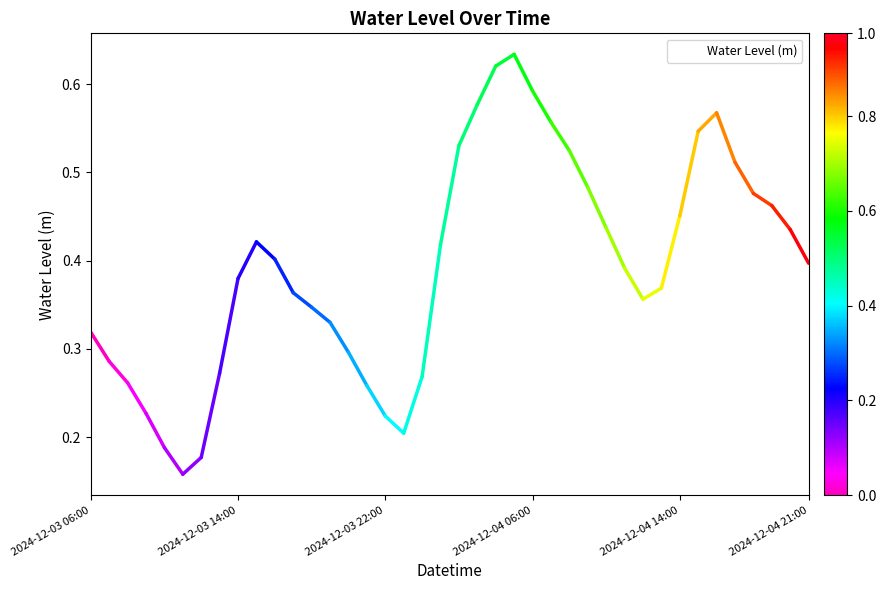

Does the chart display data point markers on the line(s)?

No